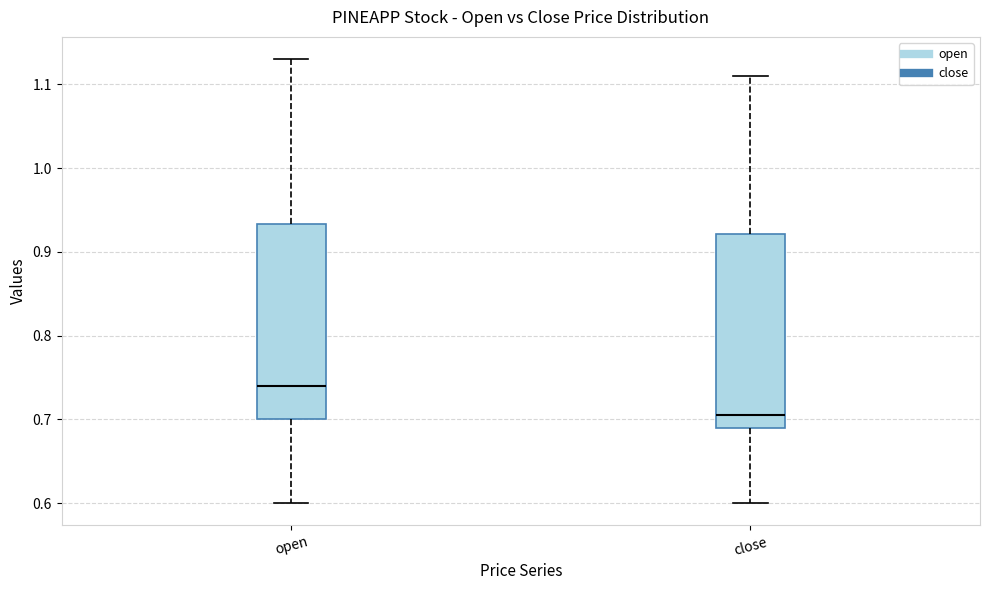

Where is the lower edge of the box for open on the y-axis? The values are not printed on the chart, so give them approximately, as read against the axis.

0.70